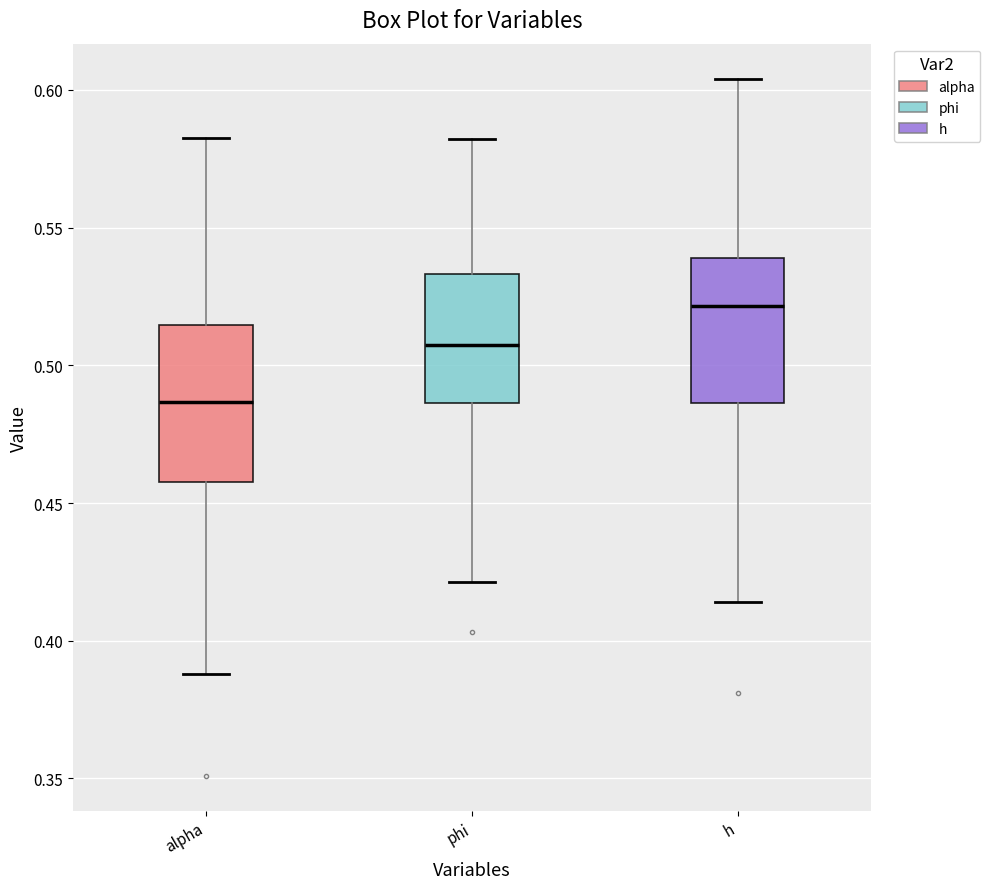

Which box has the highest median line?

h